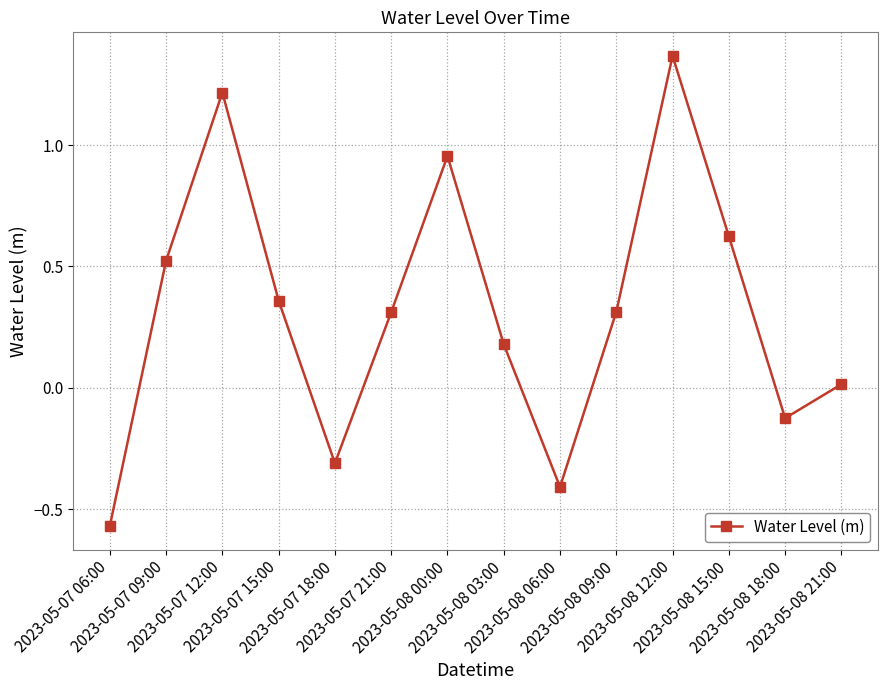

What is the sum of all values?

4.4